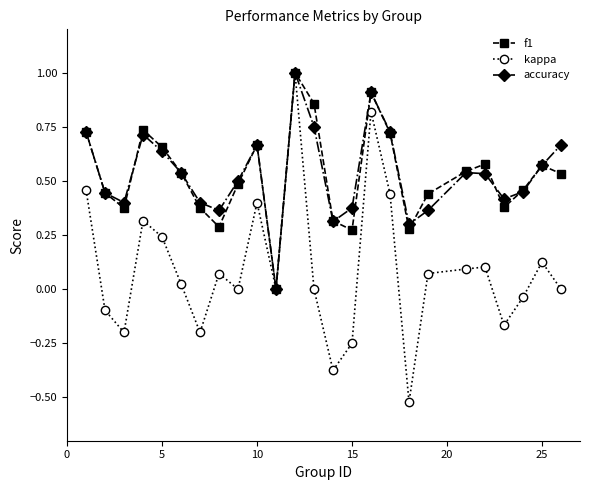

Count the number of categories in the chart.

25